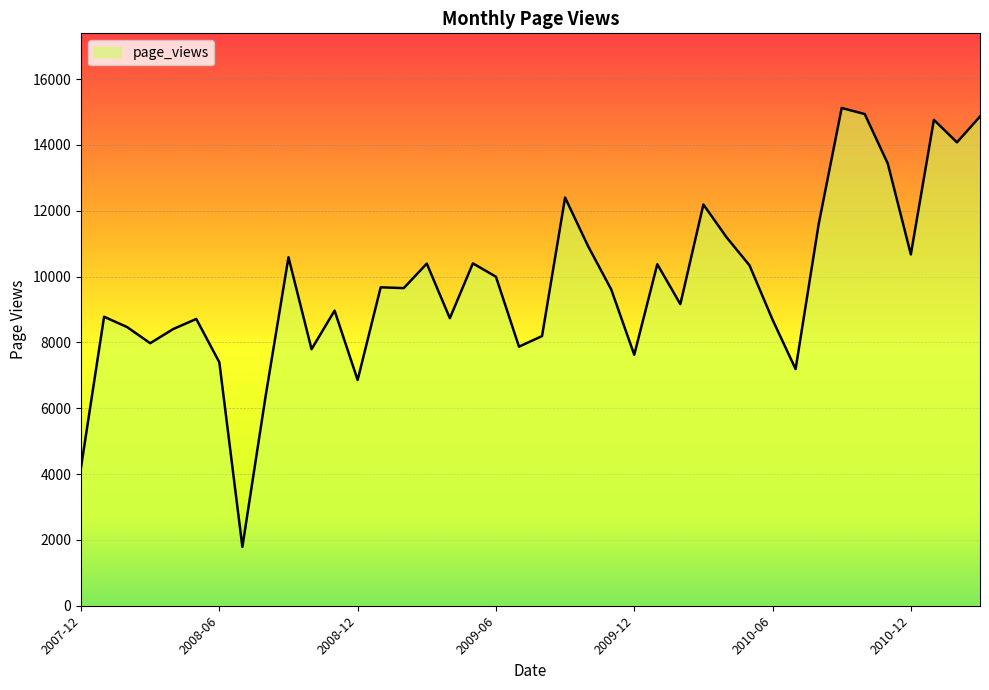

What is the difference between the maximum and minimum values?

13335